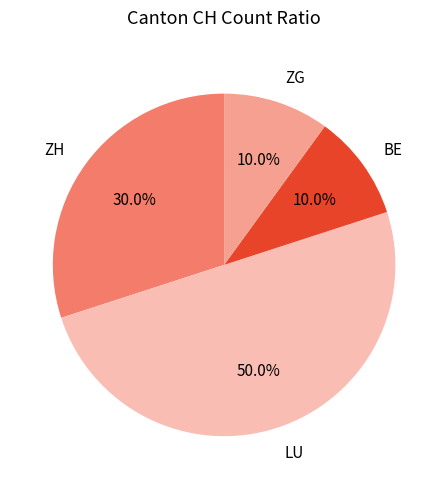

Does BE represent more than half of the total?

No